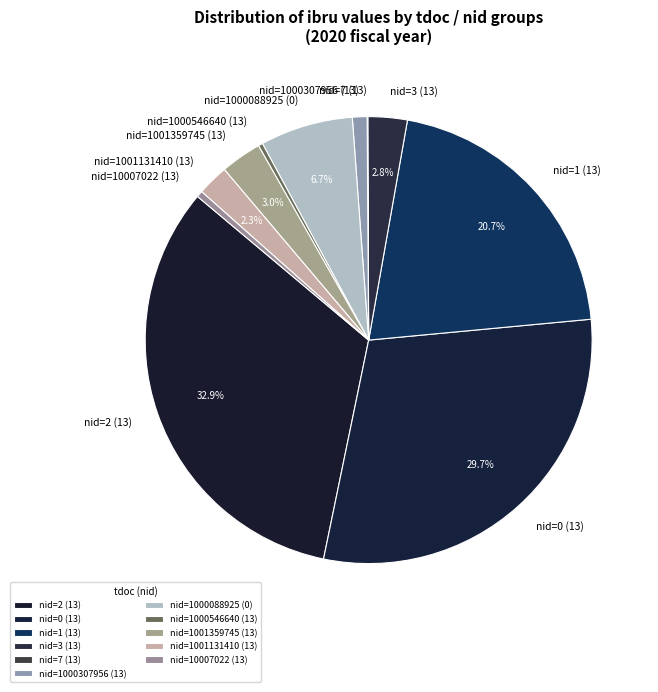

Which category has the biggest portion of the pie?

nid=2 (13)